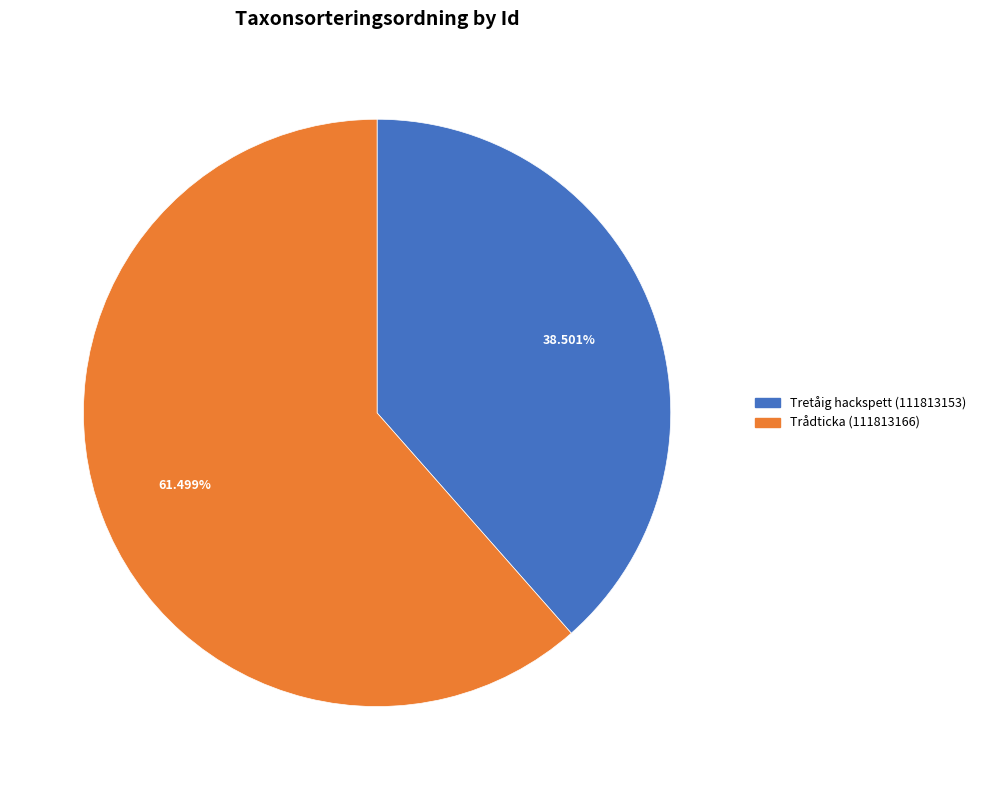

True or false: Tretåig hackspett (111813153) accounts for 39% of the total.

True